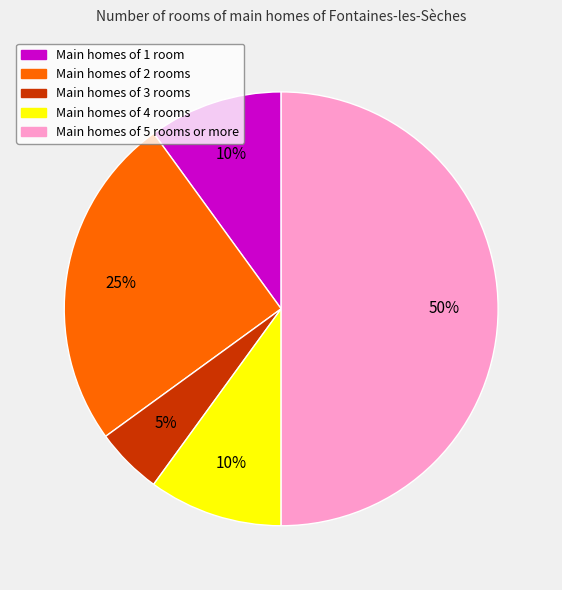

To the nearest percent, what is the average slice percentage?

20%